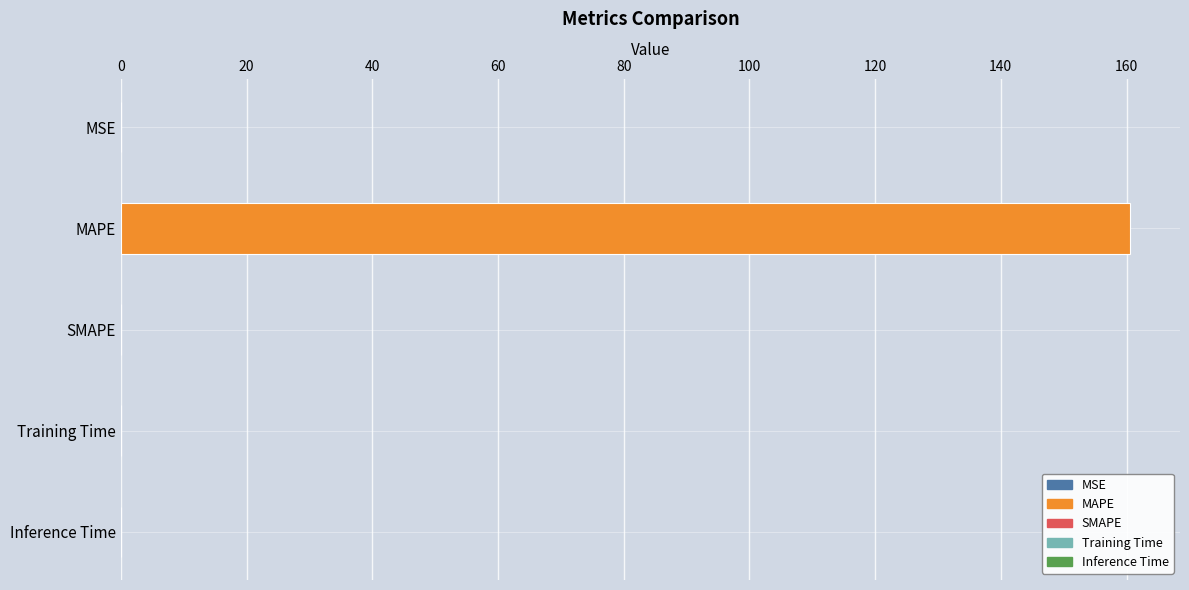

Reading left to right, extract all data points from this chart.

0.0	160.5	0.0	0.0	0.0